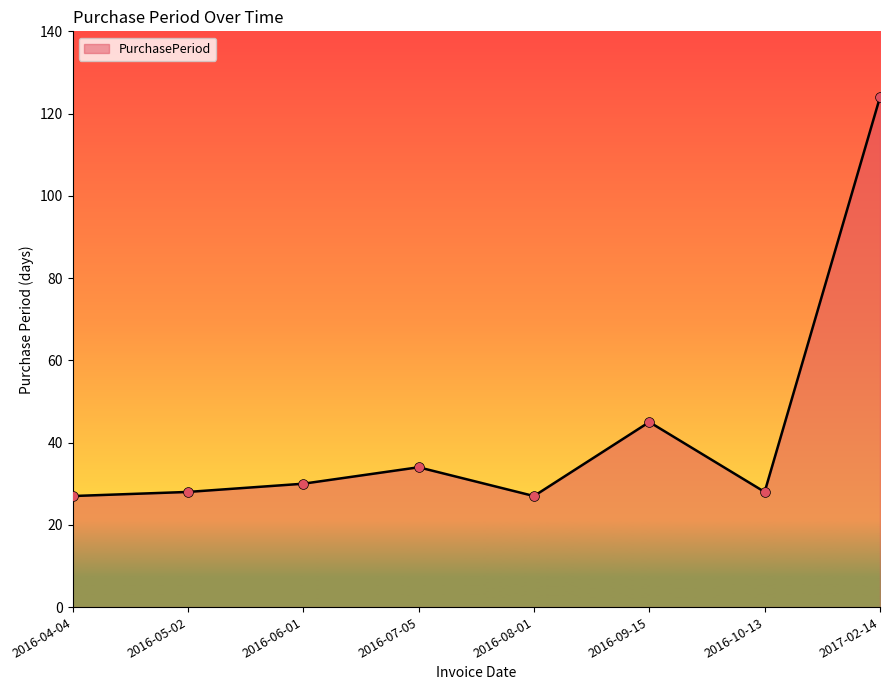

What is the ratio of the value at 2016-10-13 to the value at 2016-05-02?

1.0